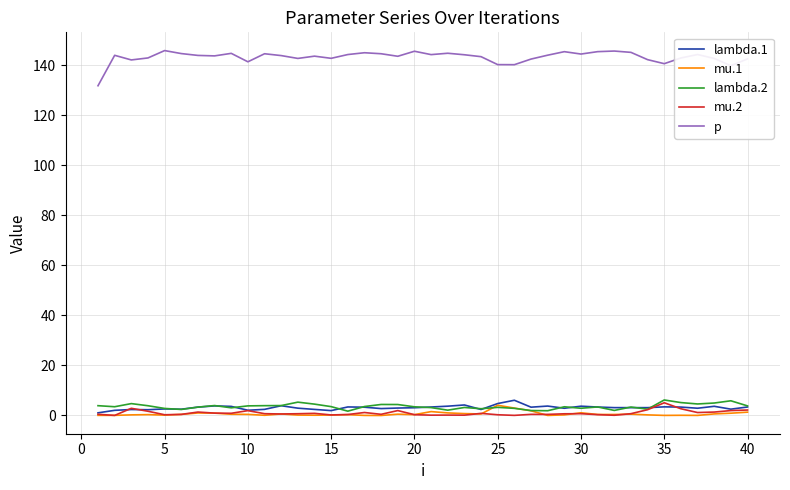

True or false: mu.1 and p intersect in this chart.

False